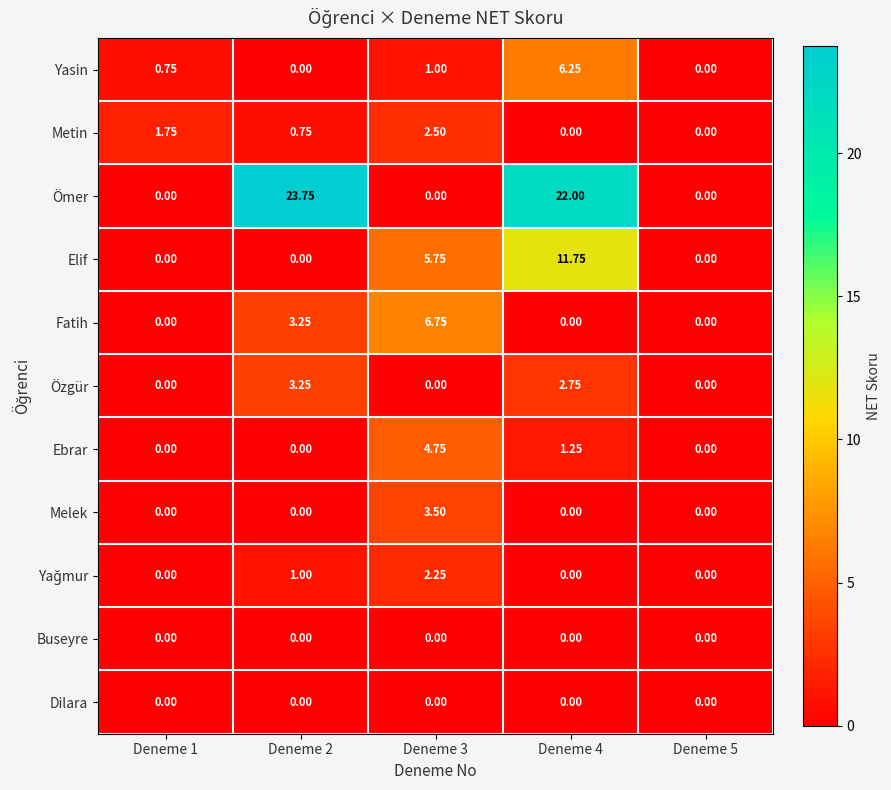

Which series has the largest total across all categories?

Ömer